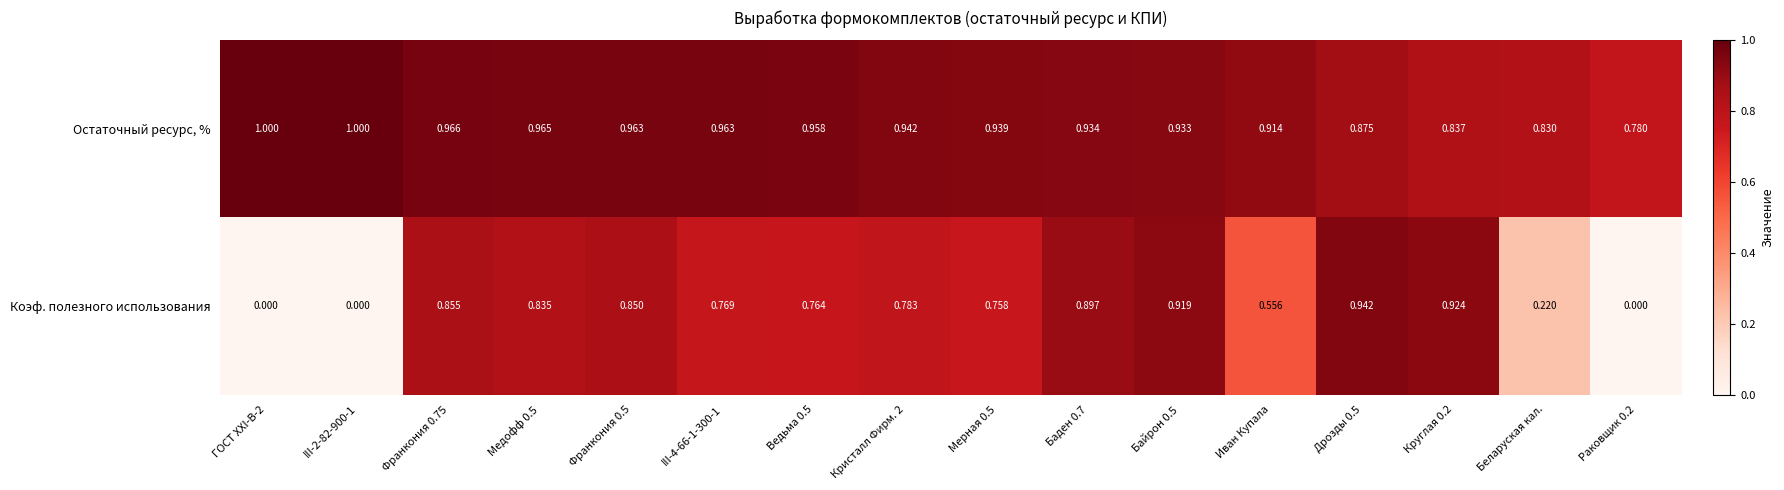

At Иван Купала, list the series in order from largest to smallest.

Остаточный ресурс, %, Коэф. полезного использования